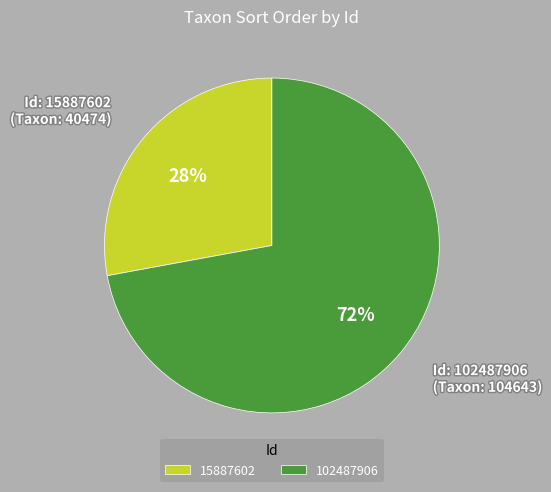

To the nearest percent, what percentage of the pie is 102487906?

72%